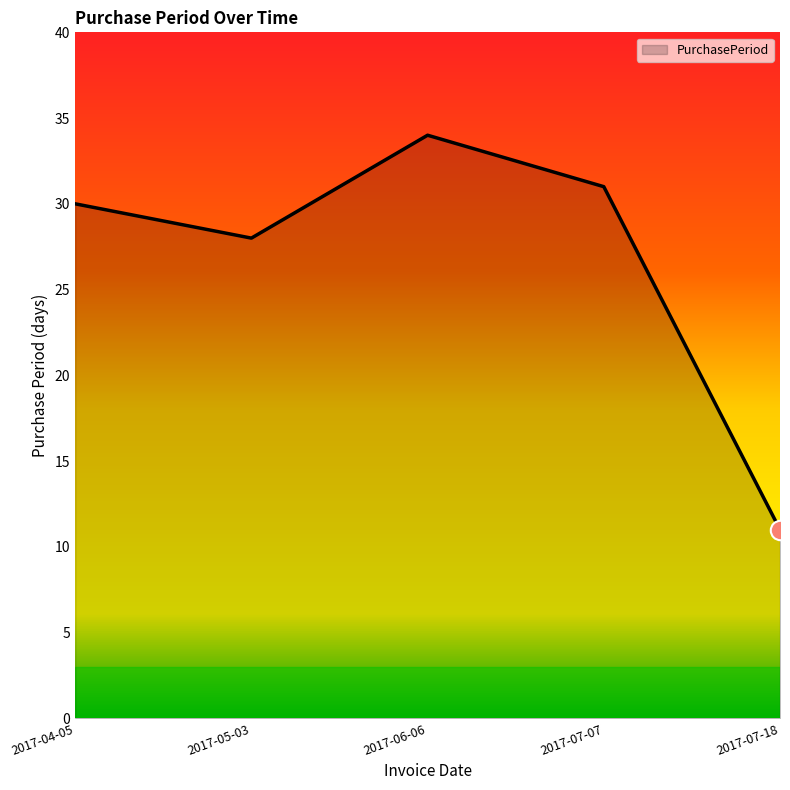

Rank the categories by value from lowest to highest.

2017-07-18, 2017-05-03, 2017-04-05, 2017-07-07, 2017-06-06